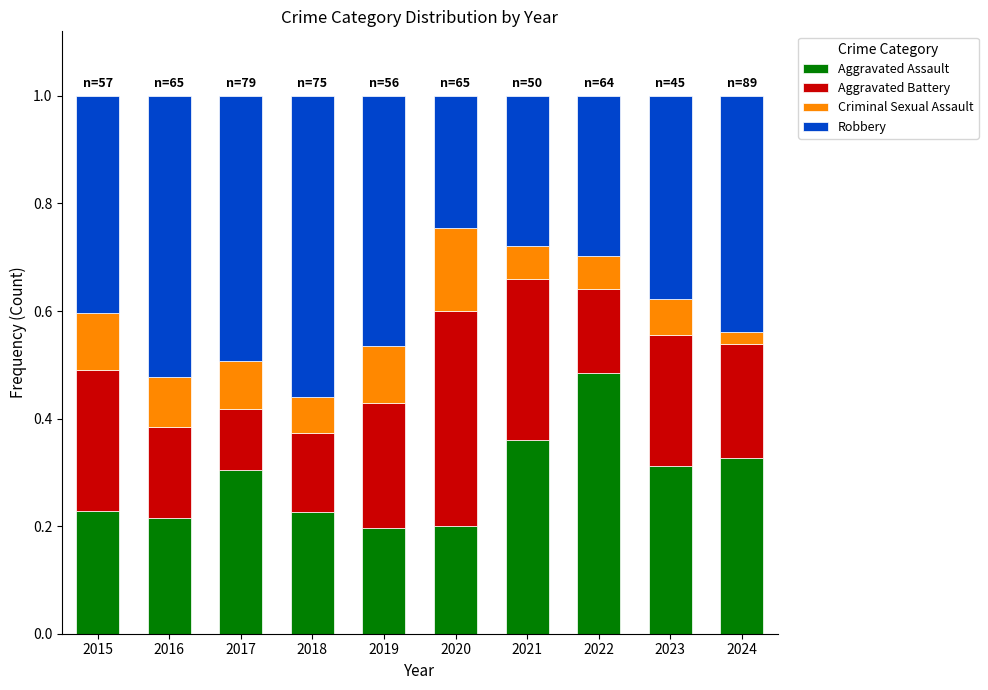

True or false: Aggravated Assault has a value of 0.4 at 2019.

False